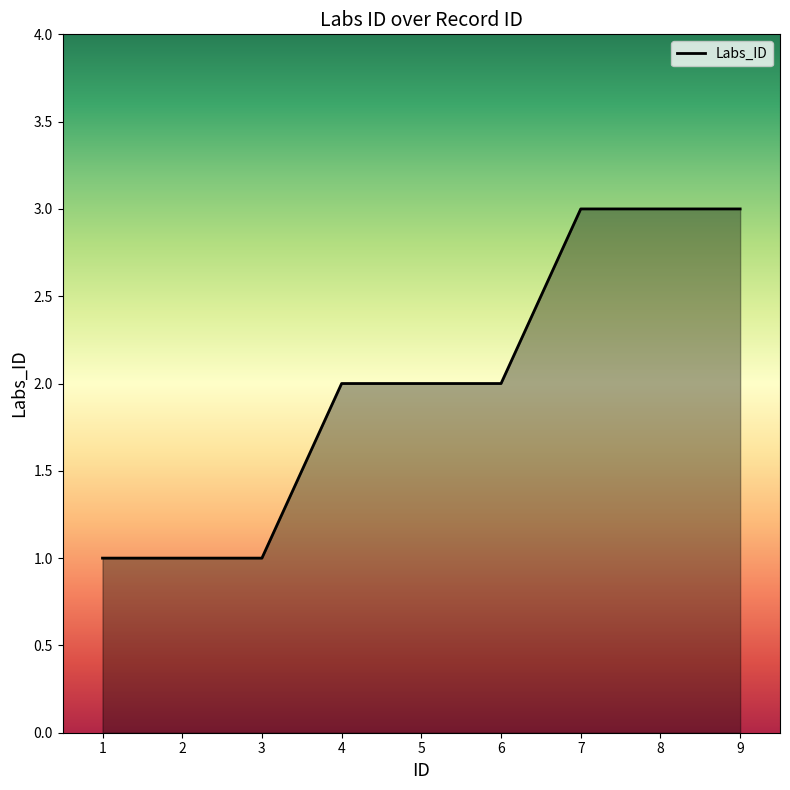

Does the chart display data point markers on the line(s)?

No